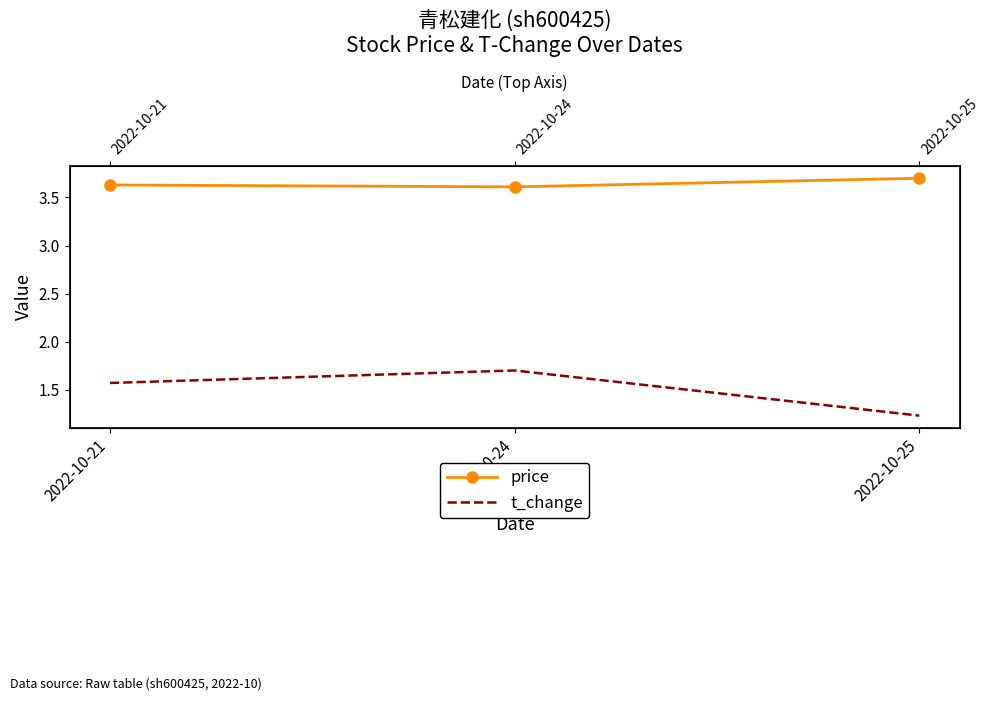

Reading left to right, extract all data points from this chart.

price: 3.6	3.6	3.7
t_change: 1.6	1.7	1.2